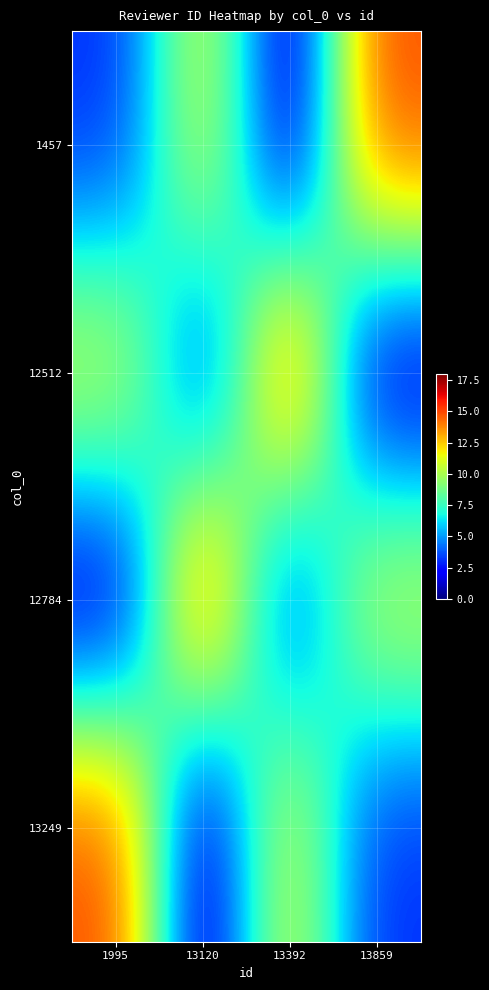

At 1995, list the series in order from smallest to largest.

12784, 1457, 12512, 13249